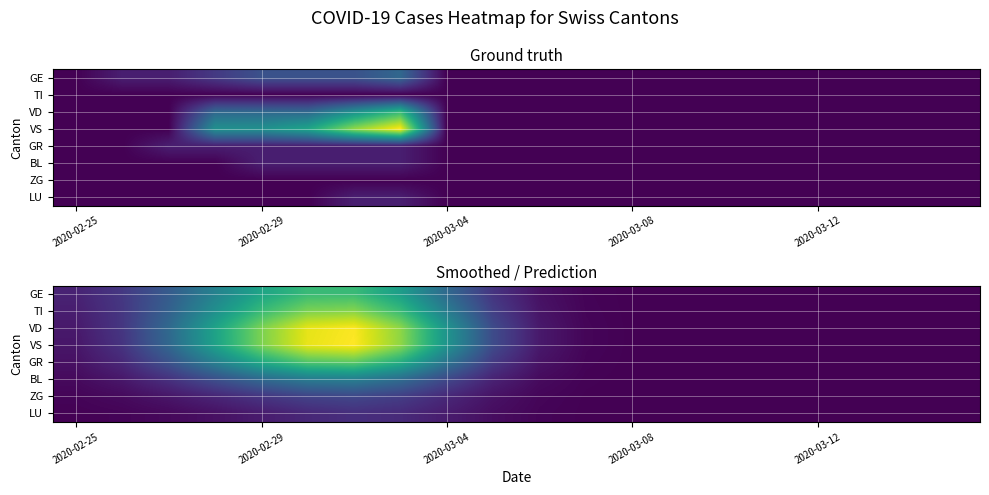

How many data points in VD are above 0?

14